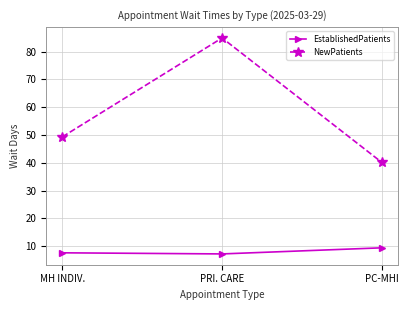

Is it true that NewPatients equals 40.1 at PC-MHI?

True